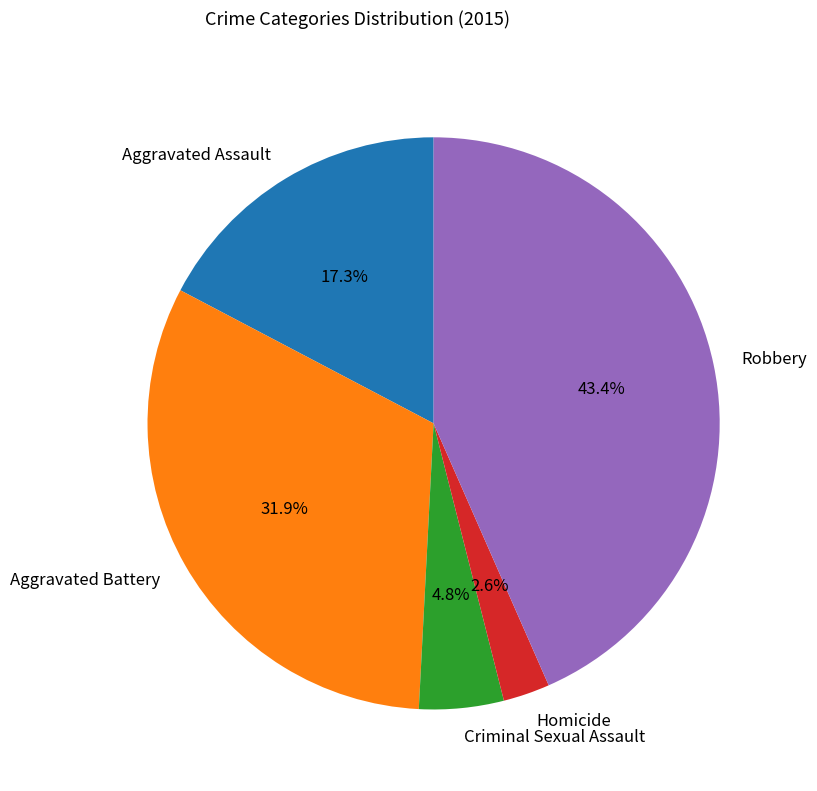

The Aggravated Battery slice represents 37% of the pie. True or false?

False